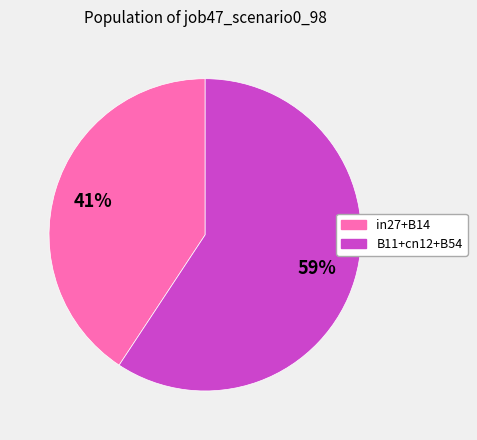

To the nearest percent, what is the average slice percentage?

50%